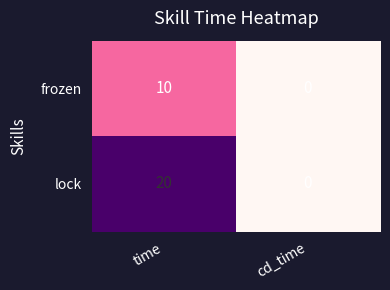

What is the difference between the lock values at time and cd_time?

20